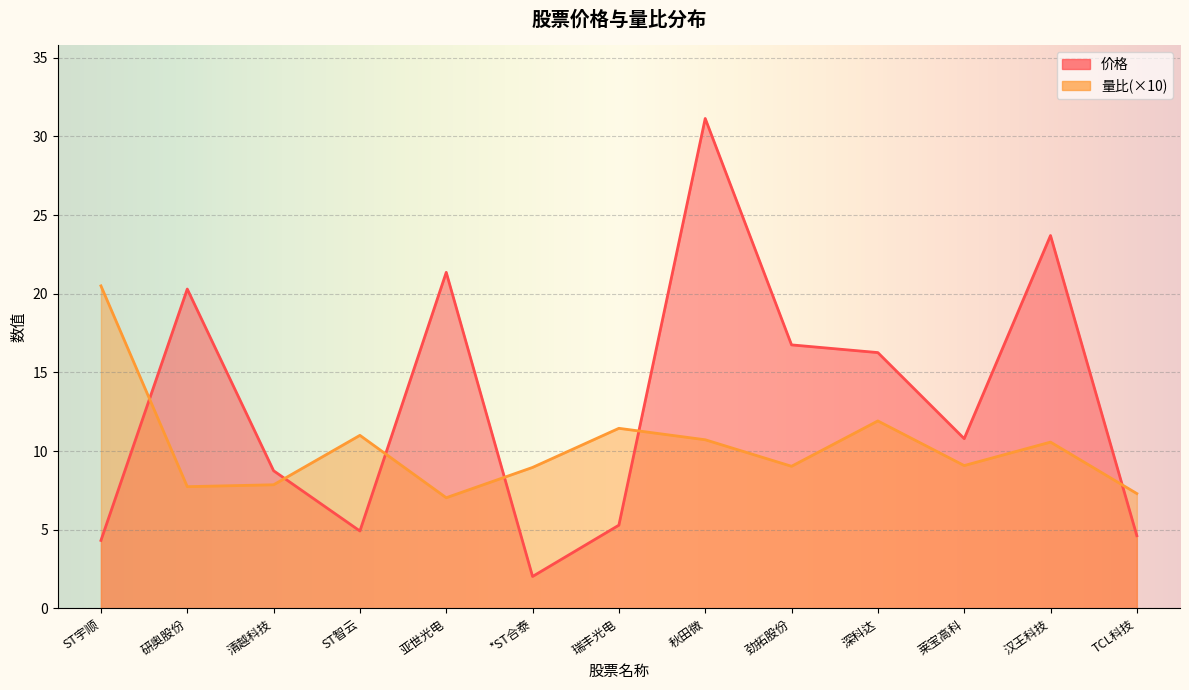

Reading right to left, list all the values displayed in this chart.

价格: TCL科技=4.6	汉王科技=23.7	莱宝高科=10.8	深科达=16.3	劲拓股份=16.8	秋田微=31.1	瑞丰光电=5.3	*ST合泰=2.0	亚世光电=21.4	ST智云=4.9	清越科技=8.8	研奥股份=20.3	ST宇顺=4.3
量比: TCL科技=7.3	汉王科技=10.6	莱宝高科=9.1	深科达=11.9	劲拓股份=9.0	秋田微=10.7	瑞丰光电=11.4	*ST合泰=9.0	亚世光电=7.0	ST智云=11.0	清越科技=7.9	研奥股份=7.7	ST宇顺=20.5